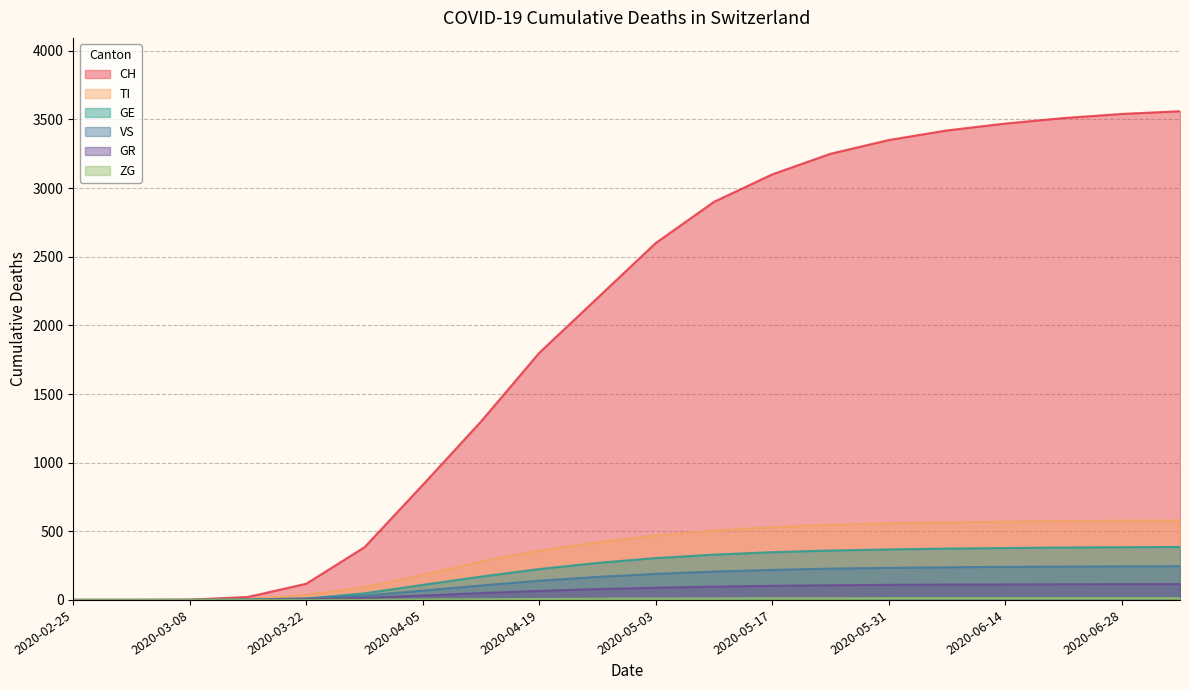

What is the label of the 15th point from the right?

2020-03-29